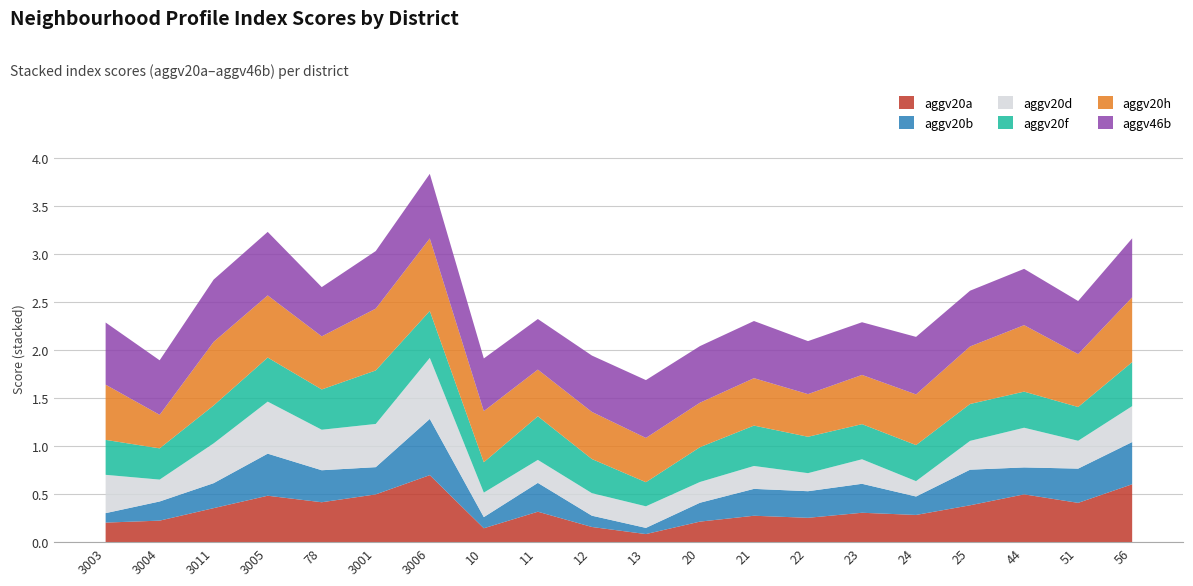

At which category does the chart reach its minimum across all series?

13